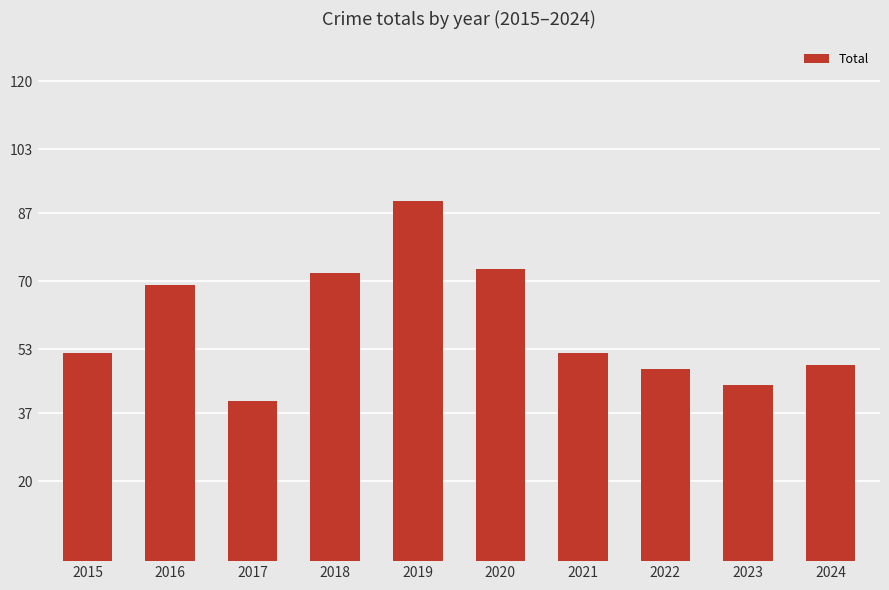

How many bars are there in total?

10